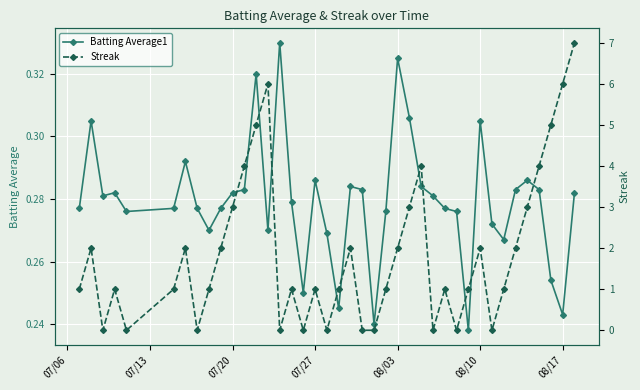

Rank the series by their maximum value, from highest to lowest.

Streak, Batting Average1